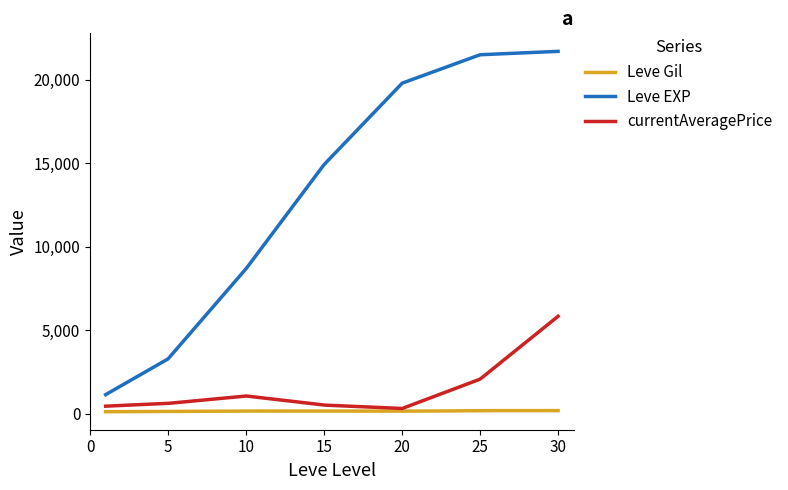

Which series has the largest range (max minus min)?

Leve EXP